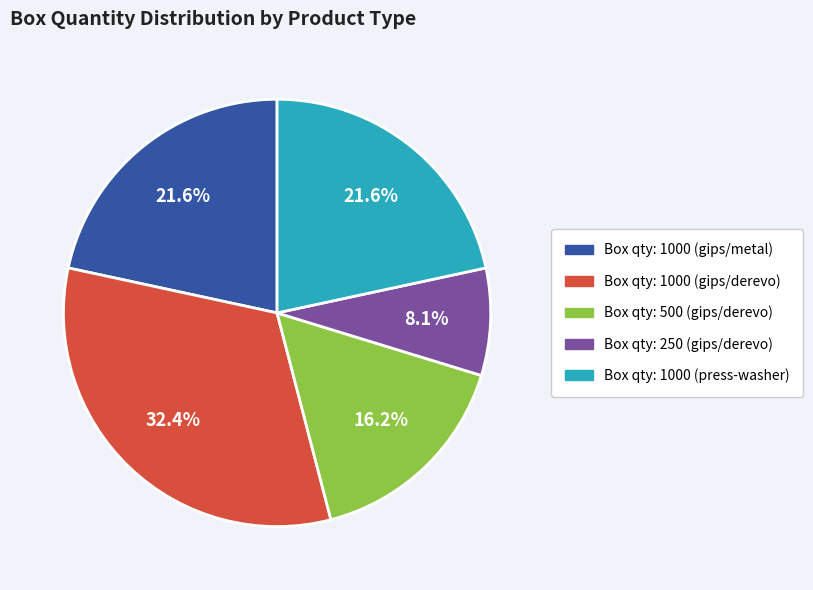

Is there a majority slice in this chart?

No